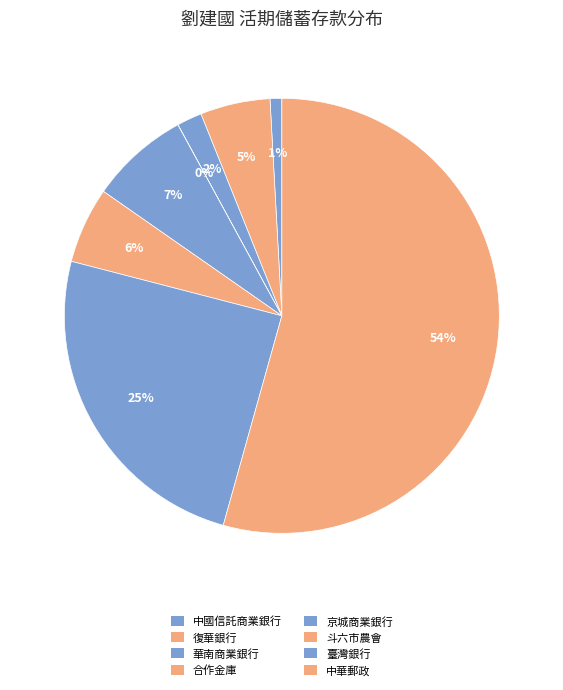

Does any single category account for the majority?

Yes